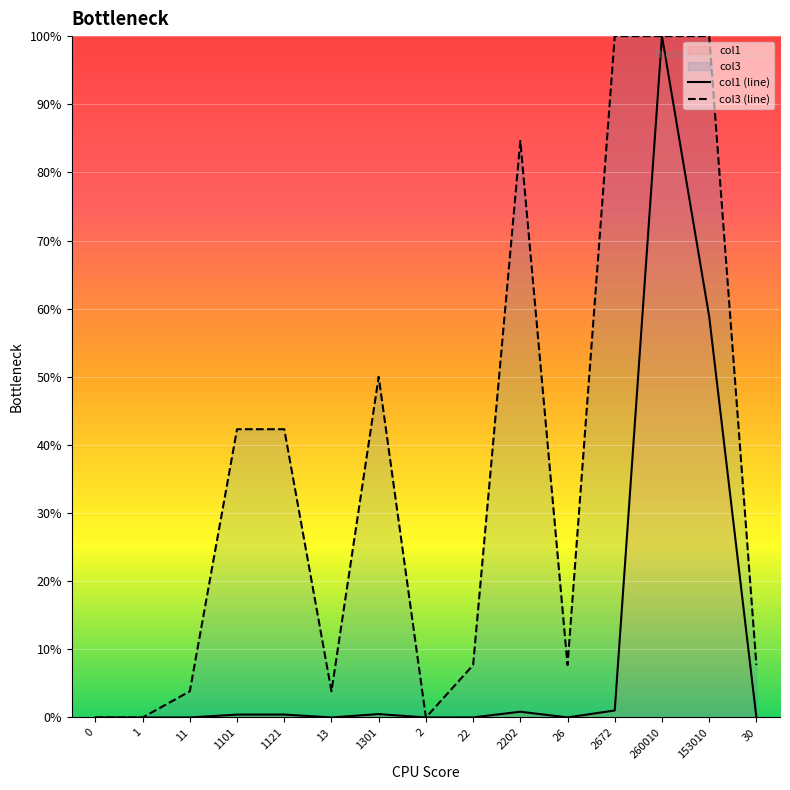

How many values in the col3 (line) series are below 7?

5